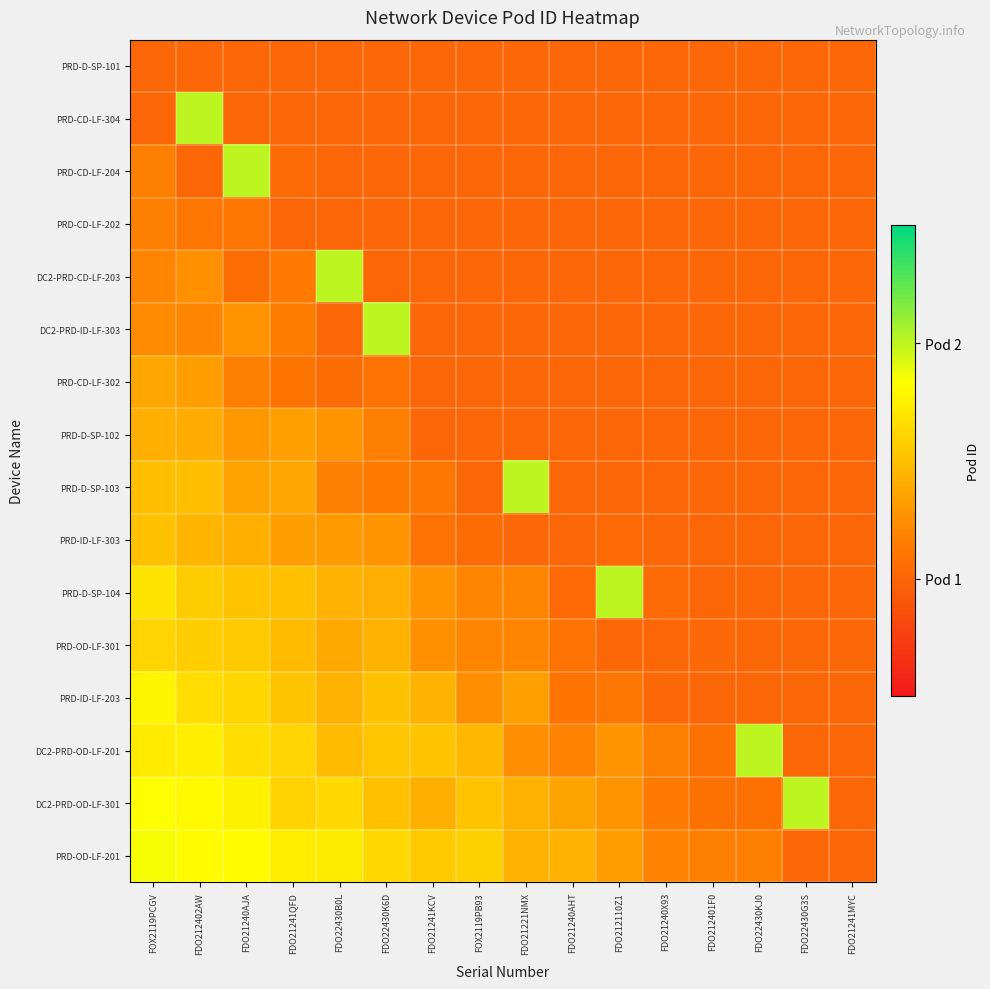

Reading right to left, list all the values displayed in this chart.

row_0: FDO21241MYC=1.0	FDO22430G3S=1.0	FDO22430KJ0=1.0	FDO212401F0=1.0	FDO21240X93=1.0	FDO212110Z1=1.0	FDO21240AHT=1.0	FDO21221NMX=1.0	FOX2119PB93=1.0	FDO21241KCV=1.0	FDO22430K6D=1.0	FDO22430B0L=1.0	FDO21241QFD=1.0	FDO21240AJA=1.0	FDO212402AW=1.0	FOX2119PCGV=1.0
row_1: FDO21241MYC=1.0	FDO22430G3S=1.0	FDO22430KJ0=1.0	FDO212401F0=1.0	FDO21240X93=1.0	FDO212110Z1=1.0	FDO21240AHT=1.0	FDO21221NMX=1.0	FOX2119PB93=1.0	FDO21241KCV=1.0	FDO22430K6D=1.0	FDO22430B0L=1.0	FDO21241QFD=1.0	FDO21240AJA=1.0	FDO212402AW=2.0	FOX2119PCGV=1.0
row_2: FDO21241MYC=1.0	FDO22430G3S=1.0	FDO22430KJ0=1.0	FDO212401F0=1.0	FDO21240X93=1.0	FDO212110Z1=1.0	FDO21240AHT=1.0	FDO21221NMX=1.0	FOX2119PB93=1.0	FDO21241KCV=1.0	FDO22430K6D=1.0	FDO22430B0L=1.0	FDO21241QFD=1.0	FDO21240AJA=2.0	FDO212402AW=1.0	FOX2119PCGV=1.2
row_3: FDO21241MYC=1.0	FDO22430G3S=1.0	FDO22430KJ0=1.0	FDO212401F0=1.0	FDO21240X93=1.0	FDO212110Z1=1.0	FDO21240AHT=1.0	FDO21221NMX=1.0	FOX2119PB93=1.0	FDO21241KCV=1.0	FDO22430K6D=1.0	FDO22430B0L=1.0	FDO21241QFD=1.0	FDO21240AJA=1.1	FDO212402AW=1.1	FOX2119PCGV=1.2
row_4: FDO21241MYC=1.0	FDO22430G3S=1.0	FDO22430KJ0=1.0	FDO212401F0=1.0	FDO21240X93=1.0	FDO212110Z1=1.0	FDO21240AHT=1.0	FDO21221NMX=1.0	FOX2119PB93=1.0	FDO21241KCV=1.0	FDO22430K6D=1.0	FDO22430B0L=2.0	FDO21241QFD=1.1	FDO21240AJA=1.1	FDO212402AW=1.3	FOX2119PCGV=1.2
row_5: FDO21241MYC=1.0	FDO22430G3S=1.0	FDO22430KJ0=1.0	FDO212401F0=1.0	FDO21240X93=1.0	FDO212110Z1=1.0	FDO21240AHT=1.0	FDO21221NMX=1.0	FOX2119PB93=1.0	FDO21241KCV=1.0	FDO22430K6D=2.0	FDO22430B0L=1.0	FDO21241QFD=1.2	FDO21240AJA=1.3	FDO212402AW=1.2	FOX2119PCGV=1.2
row_6: FDO21241MYC=1.0	FDO22430G3S=1.0	FDO22430KJ0=1.0	FDO212401F0=1.0	FDO21240X93=1.0	FDO212110Z1=1.0	FDO21240AHT=1.0	FDO21221NMX=1.0	FOX2119PB93=1.0	FDO21241KCV=1.0	FDO22430K6D=1.1	FDO22430B0L=1.0	FDO21241QFD=1.1	FDO21240AJA=1.2	FDO212402AW=1.3	FOX2119PCGV=1.4
row_7: FDO21241MYC=1.0	FDO22430G3S=1.0	FDO22430KJ0=1.0	FDO212401F0=1.0	FDO21240X93=1.0	FDO212110Z1=1.0	FDO21240AHT=1.0	FDO21221NMX=1.0	FOX2119PB93=1.0	FDO21241KCV=1.0	FDO22430K6D=1.2	FDO22430B0L=1.3	FDO21241QFD=1.3	FDO21240AJA=1.3	FDO212402AW=1.4	FOX2119PCGV=1.4
row_8: FDO21241MYC=1.0	FDO22430G3S=1.0	FDO22430KJ0=1.0	FDO212401F0=1.0	FDO21240X93=1.0	FDO212110Z1=1.0	FDO21240AHT=1.0	FDO21221NMX=2.0	FOX2119PB93=1.0	FDO21241KCV=1.1	FDO22430K6D=1.1	FDO22430B0L=1.2	FDO21241QFD=1.4	FDO21240AJA=1.4	FDO212402AW=1.5	FOX2119PCGV=1.5
row_9: FDO21241MYC=1.0	FDO22430G3S=1.0	FDO22430KJ0=1.0	FDO212401F0=1.0	FDO21240X93=1.0	FDO212110Z1=1.0	FDO21240AHT=1.0	FDO21221NMX=1.0	FOX2119PB93=1.0	FDO21241KCV=1.1	FDO22430K6D=1.3	FDO22430B0L=1.3	FDO21241QFD=1.3	FDO21240AJA=1.4	FDO212402AW=1.4	FOX2119PCGV=1.5
row_10: FDO21241MYC=1.0	FDO22430G3S=1.0	FDO22430KJ0=1.0	FDO212401F0=1.0	FDO21240X93=1.0	FDO212110Z1=2.0	FDO21240AHT=1.0	FDO21221NMX=1.2	FOX2119PB93=1.2	FDO21241KCV=1.3	FDO22430K6D=1.4	FDO22430B0L=1.4	FDO21241QFD=1.5	FDO21240AJA=1.5	FDO212402AW=1.6	FOX2119PCGV=1.7
row_11: FDO21241MYC=1.0	FDO22430G3S=1.0	FDO22430KJ0=1.0	FDO212401F0=1.0	FDO21240X93=1.0	FDO212110Z1=1.0	FDO21240AHT=1.1	FDO21221NMX=1.2	FOX2119PB93=1.2	FDO21241KCV=1.3	FDO22430K6D=1.4	FDO22430B0L=1.4	FDO21241QFD=1.5	FDO21240AJA=1.5	FDO212402AW=1.6	FOX2119PCGV=1.6
row_12: FDO21241MYC=1.0	FDO22430G3S=1.0	FDO22430KJ0=1.0	FDO212401F0=1.0	FDO21240X93=1.0	FDO212110Z1=1.1	FDO21240AHT=1.1	FDO21221NMX=1.3	FOX2119PB93=1.2	FDO21241KCV=1.4	FDO22430K6D=1.5	FDO22430B0L=1.4	FDO21241QFD=1.5	FDO21240AJA=1.6	FDO212402AW=1.7	FOX2119PCGV=1.8
row_13: FDO21241MYC=1.0	FDO22430G3S=1.0	FDO22430KJ0=2.0	FDO212401F0=1.1	FDO21240X93=1.2	FDO212110Z1=1.3	FDO21240AHT=1.2	FDO21221NMX=1.2	FOX2119PB93=1.5	FDO21241KCV=1.5	FDO22430K6D=1.5	FDO22430B0L=1.5	FDO21241QFD=1.6	FDO21240AJA=1.7	FDO212402AW=1.7	FOX2119PCGV=1.7
row_14: FDO21241MYC=1.0	FDO22430G3S=2.0	FDO22430KJ0=1.1	FDO212401F0=1.1	FDO21240X93=1.1	FDO212110Z1=1.3	FDO21240AHT=1.4	FDO21221NMX=1.4	FOX2119PB93=1.5	FDO21241KCV=1.4	FDO22430K6D=1.5	FDO22430B0L=1.6	FDO21241QFD=1.6	FDO21240AJA=1.8	FDO212402AW=1.8	FOX2119PCGV=1.8
row_15: FDO21241MYC=1.0	FDO22430G3S=1.0	FDO22430KJ0=1.2	FDO212401F0=1.2	FDO21240X93=1.2	FDO212110Z1=1.3	FDO21240AHT=1.4	FDO21221NMX=1.4	FOX2119PB93=1.6	FDO21241KCV=1.6	FDO22430K6D=1.6	FDO22430B0L=1.7	FDO21241QFD=1.7	FDO21240AJA=1.8	FDO212402AW=1.8	FOX2119PCGV=1.9